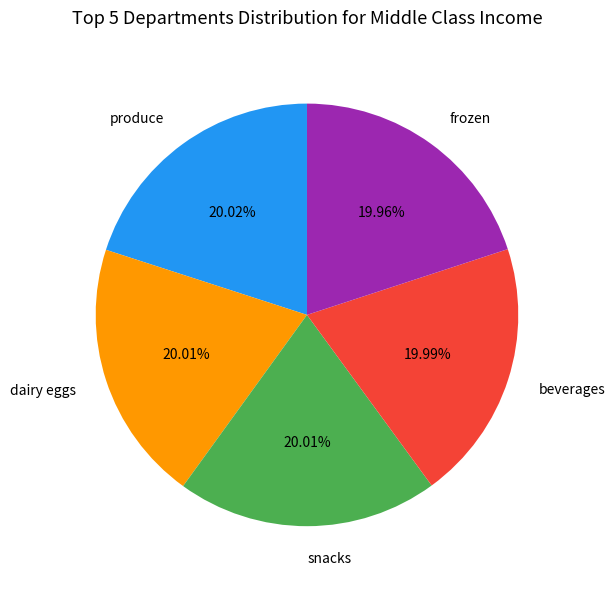

How many segments does this pie chart have?

5